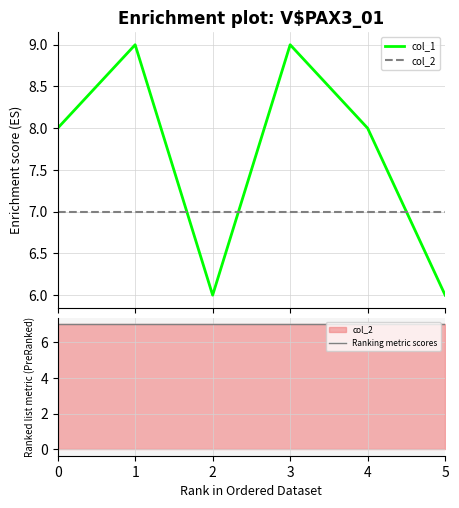

What is the minimum value for Ranking metric scores?

7